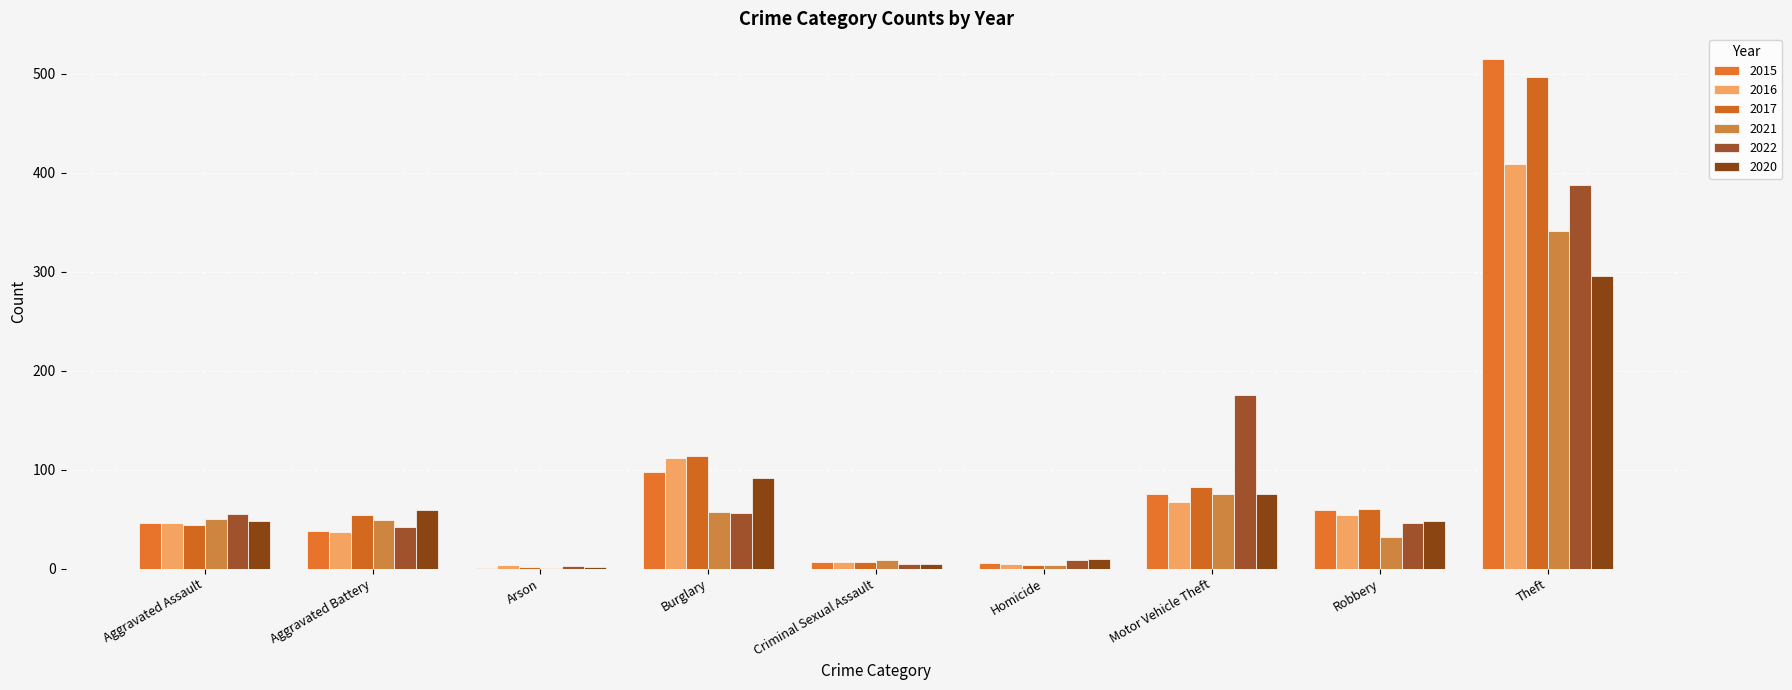

Are the bars horizontal?

No